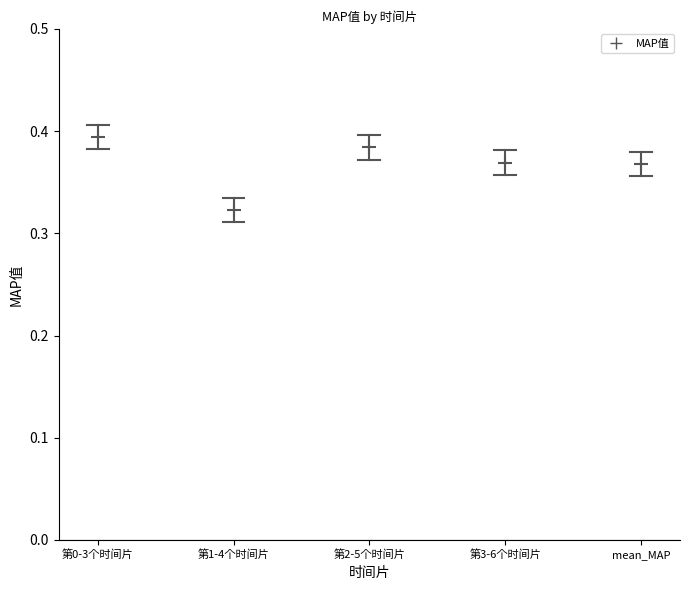

How many lines are shown in the chart?

1